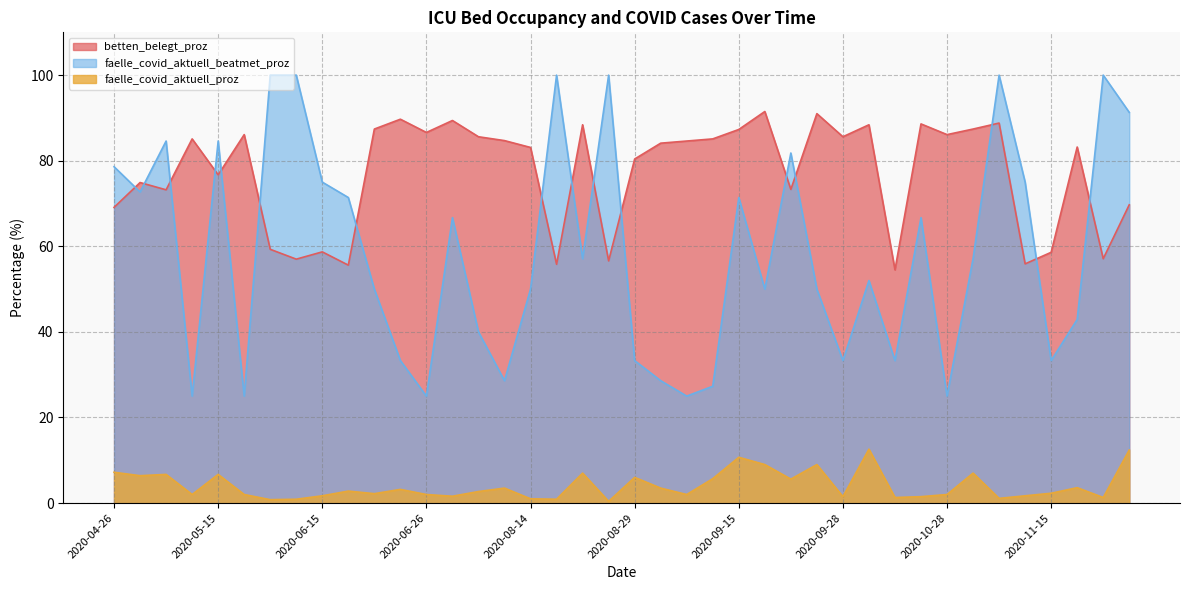

What are all the series names shown in the legend?

betten_belegt_proz, faelle_covid_aktuell_beatmet_proz, faelle_covid_aktuell_proz